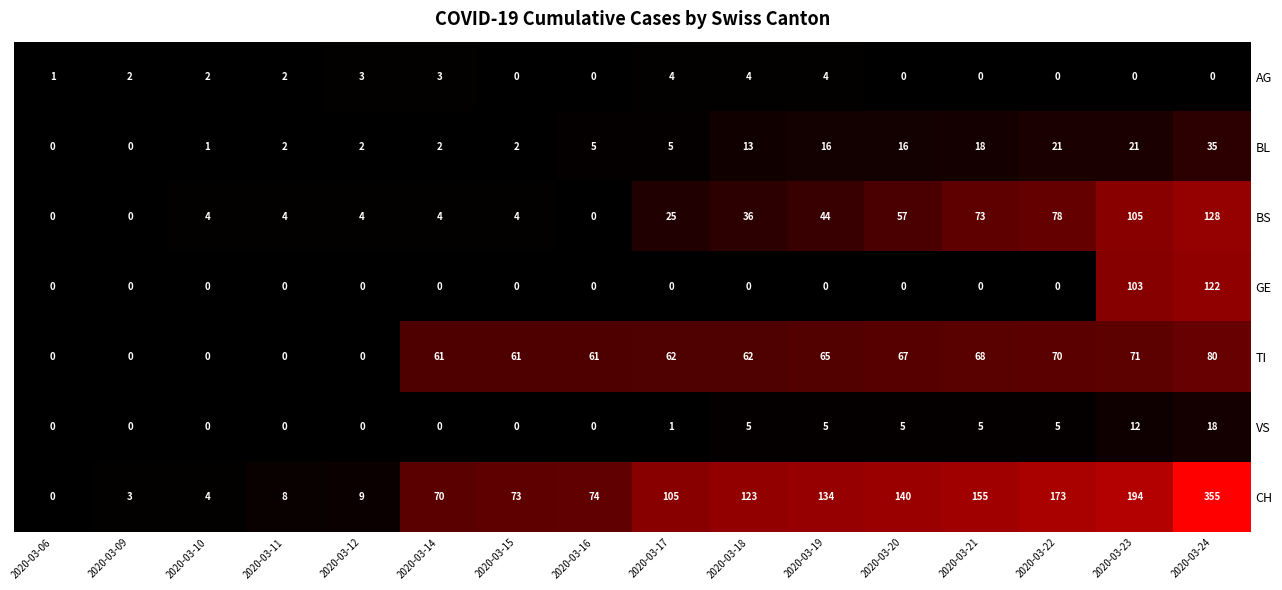

What is the spread (max minus min) of values at 2020-03-24?

355